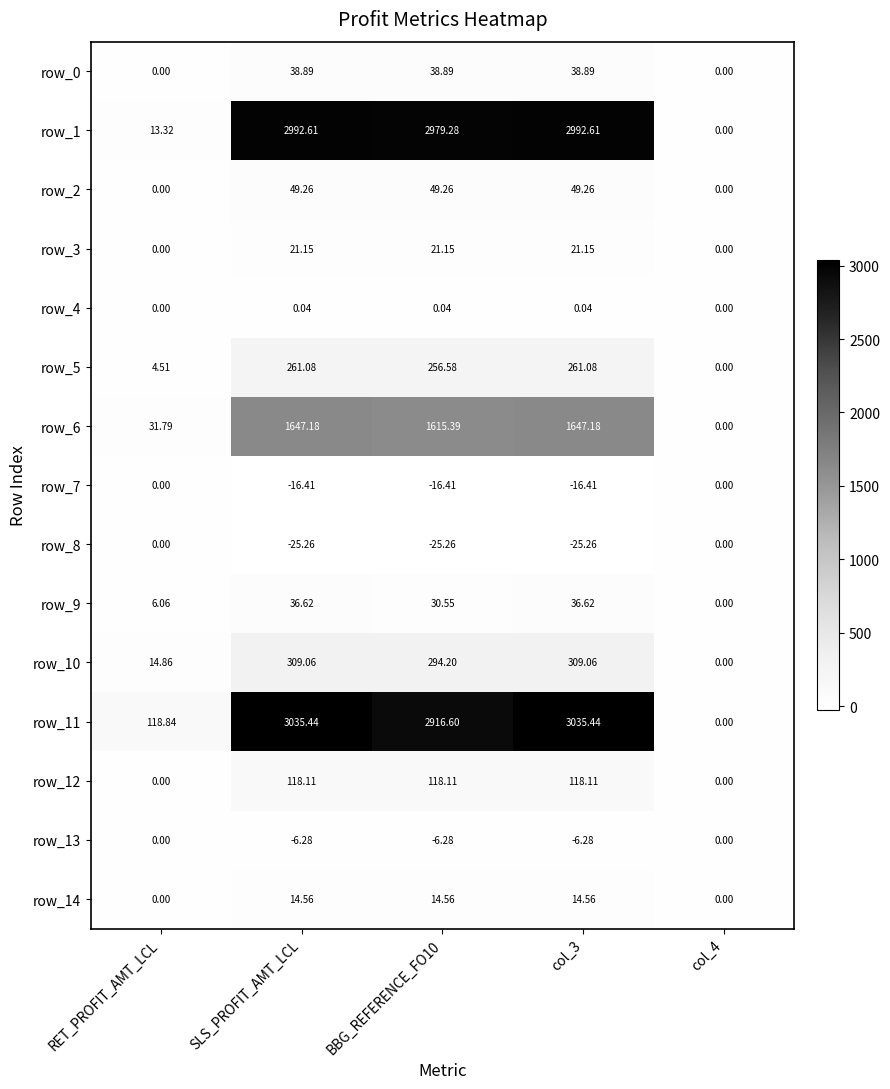

What is the total value across all series at RET_PROFIT_AMT_LCL?

189.4